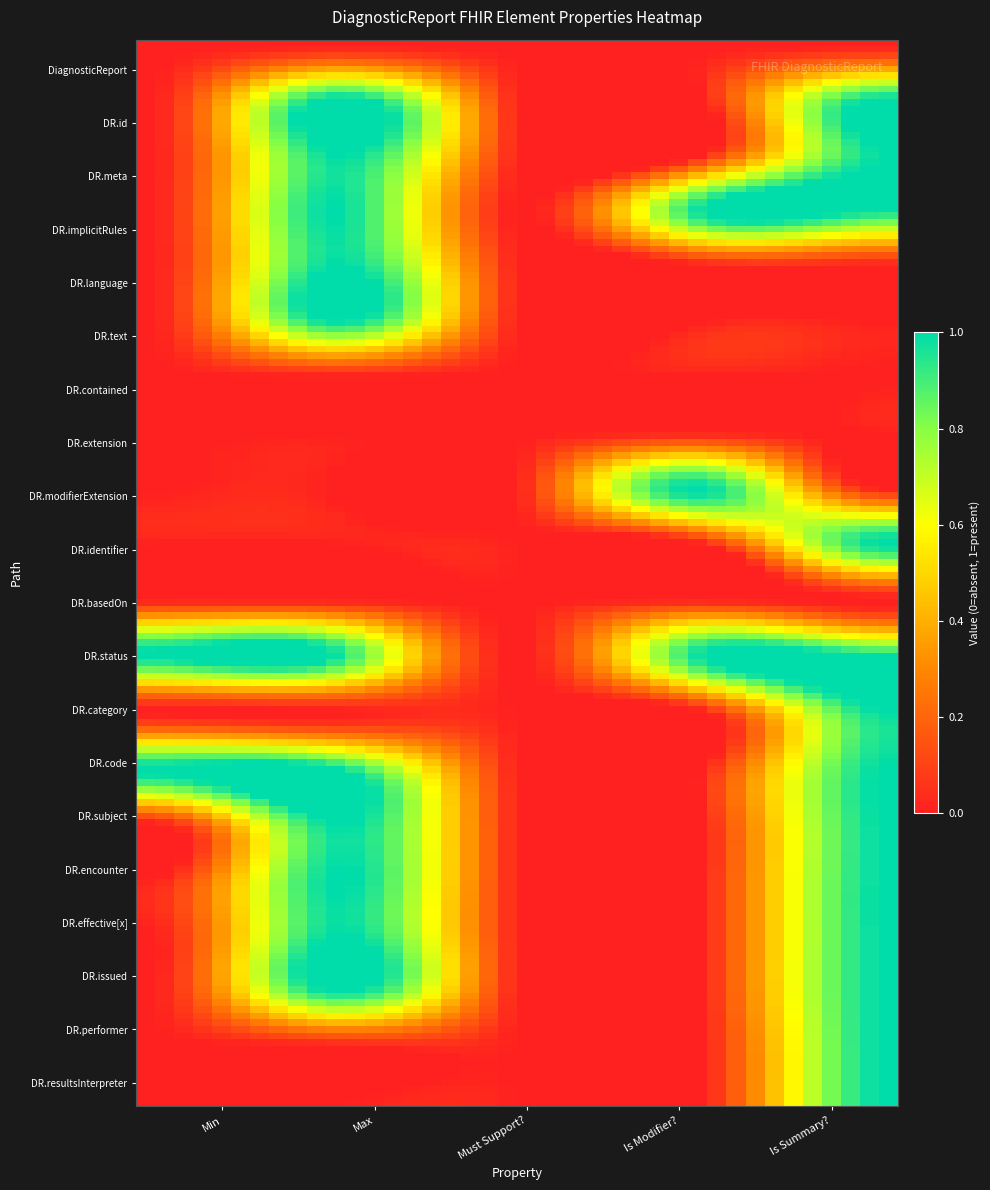

Reading left to right, transcribe all the data shown in this chart.

DiagnosticReport: 0	0	0	0	0
DiagnosticReport.id: 0	1	0	0	1
DiagnosticReport.meta: 0	1	0	0	1
DiagnosticReport.implicitRules: 0	1	0	1	1
DiagnosticReport.language: 0	1	0	0	0
DiagnosticReport.text: 0	1	0	0	0
DiagnosticReport.contained: 0	0	0	0	0
DiagnosticReport.extension: 0	0	0	0	0
DiagnosticReport.modifierExtension: 0	0	0	1	0
DiagnosticReport.identifier: 0	0	0	0	1
DiagnosticReport.basedOn: 0	0	0	0	0
DiagnosticReport.status: 1	1	0	1	1
DiagnosticReport.category: 0	0	0	0	1
DiagnosticReport.code: 1	1	0	0	1
DiagnosticReport.subject: 0	1	0	0	1
DiagnosticReport.encounter: 0	1	0	0	1
DiagnosticReport.effective[x]: 0	1	0	0	1
DiagnosticReport.issued: 0	1	0	0	1
DiagnosticReport.performer: 0	0	0	0	1
DiagnosticReport.resultsInterpreter: 0	0	0	0	1